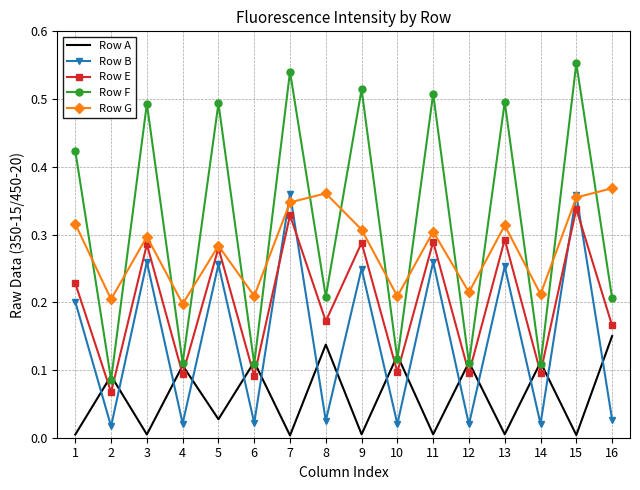

The Row G series shows 0.2 at 6. True or false?

True